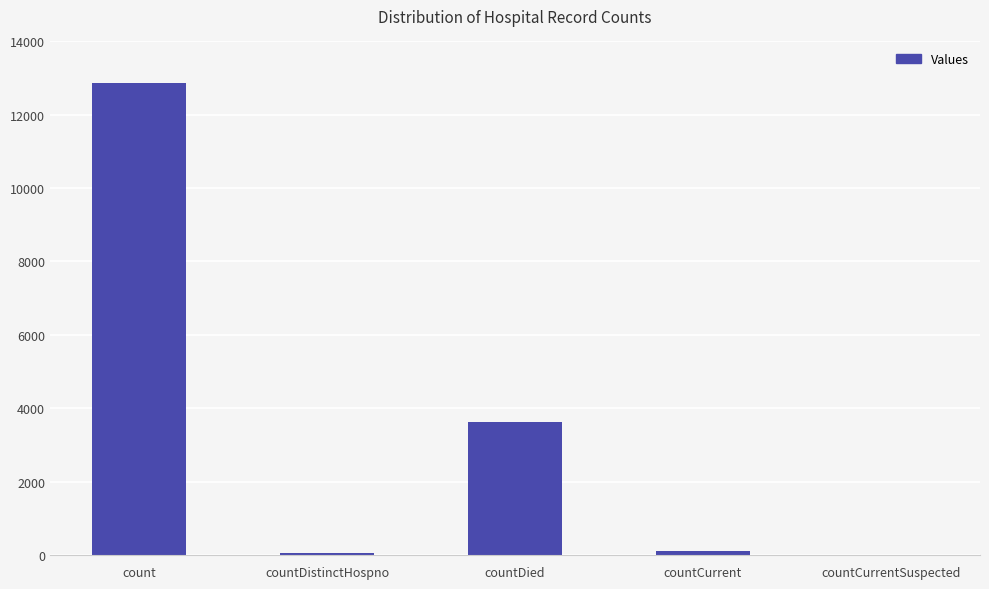

What is the difference between the values at countCurrent and countDistinctHospno?

53